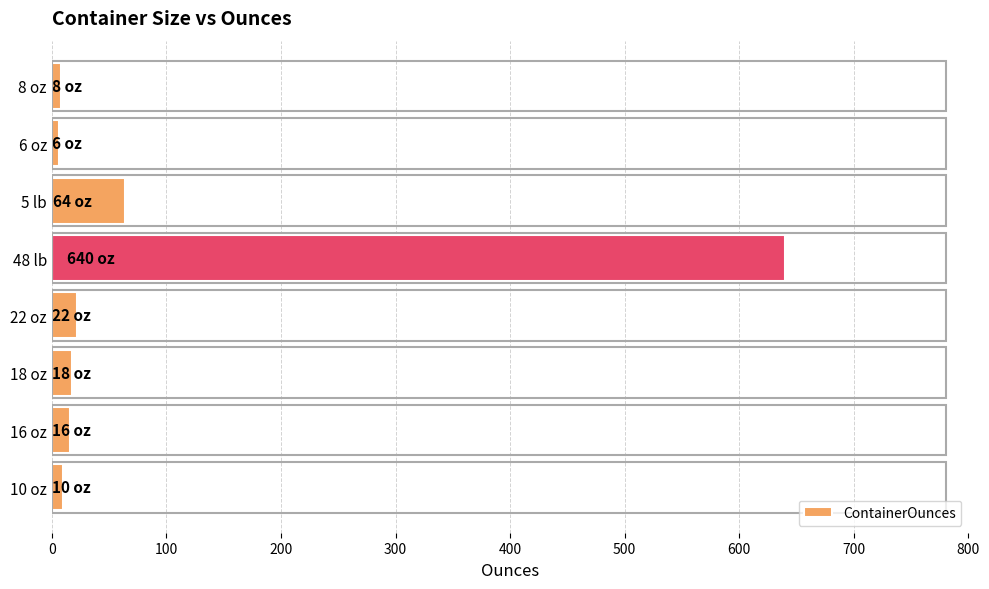

What is the difference between the maximum and minimum values?

634